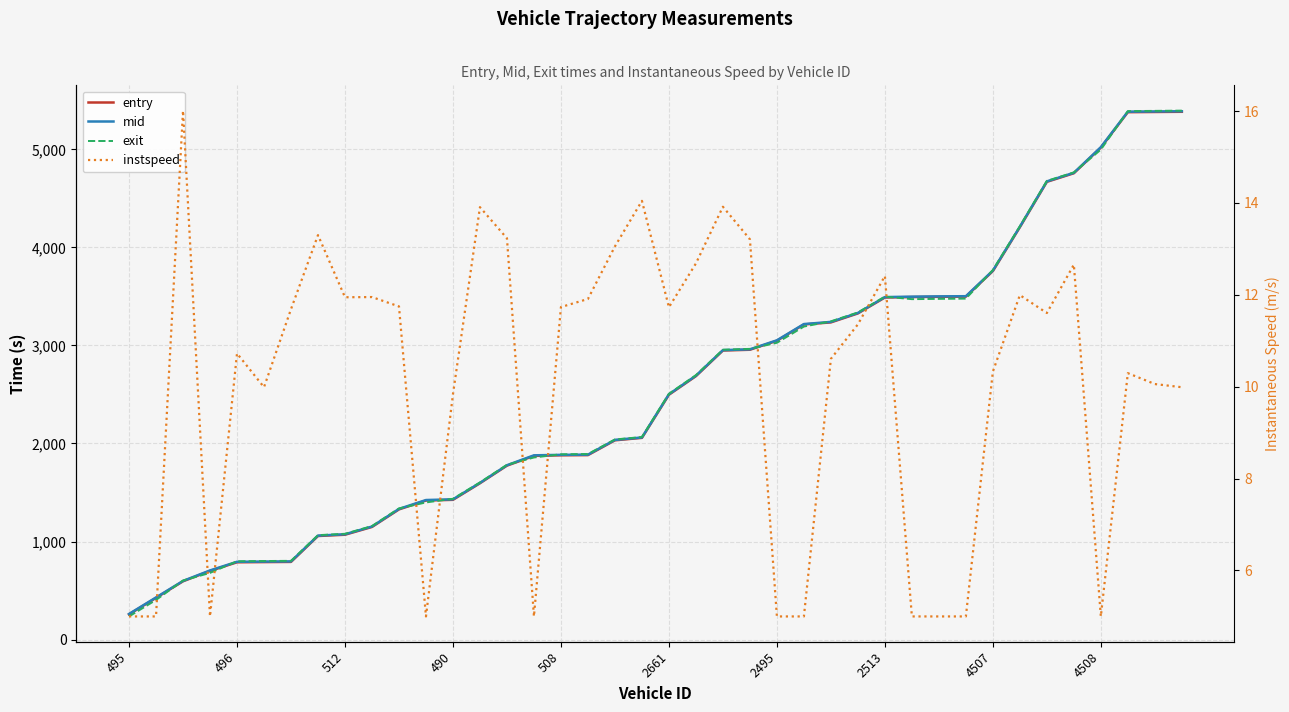

Which series has the largest range (max minus min)?

exit